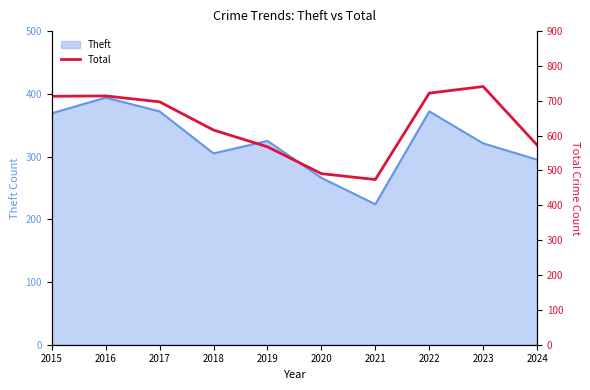

How many lines are shown in the chart?

1